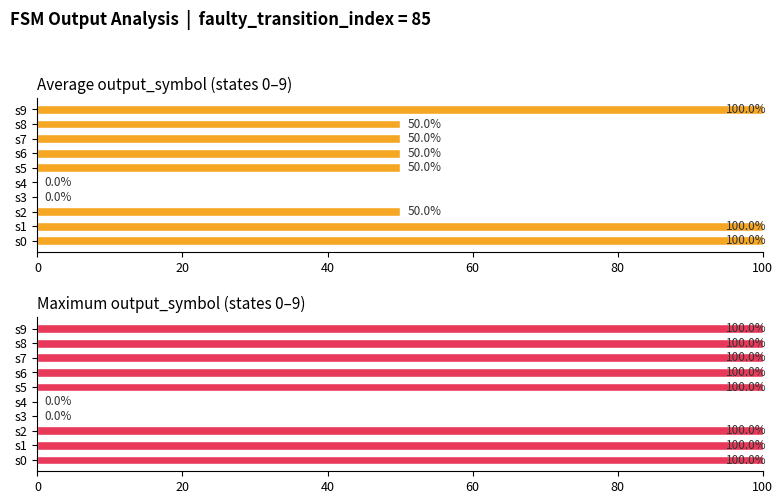

How many data points in Average output_symbol (states 0–9) are above 50?

3